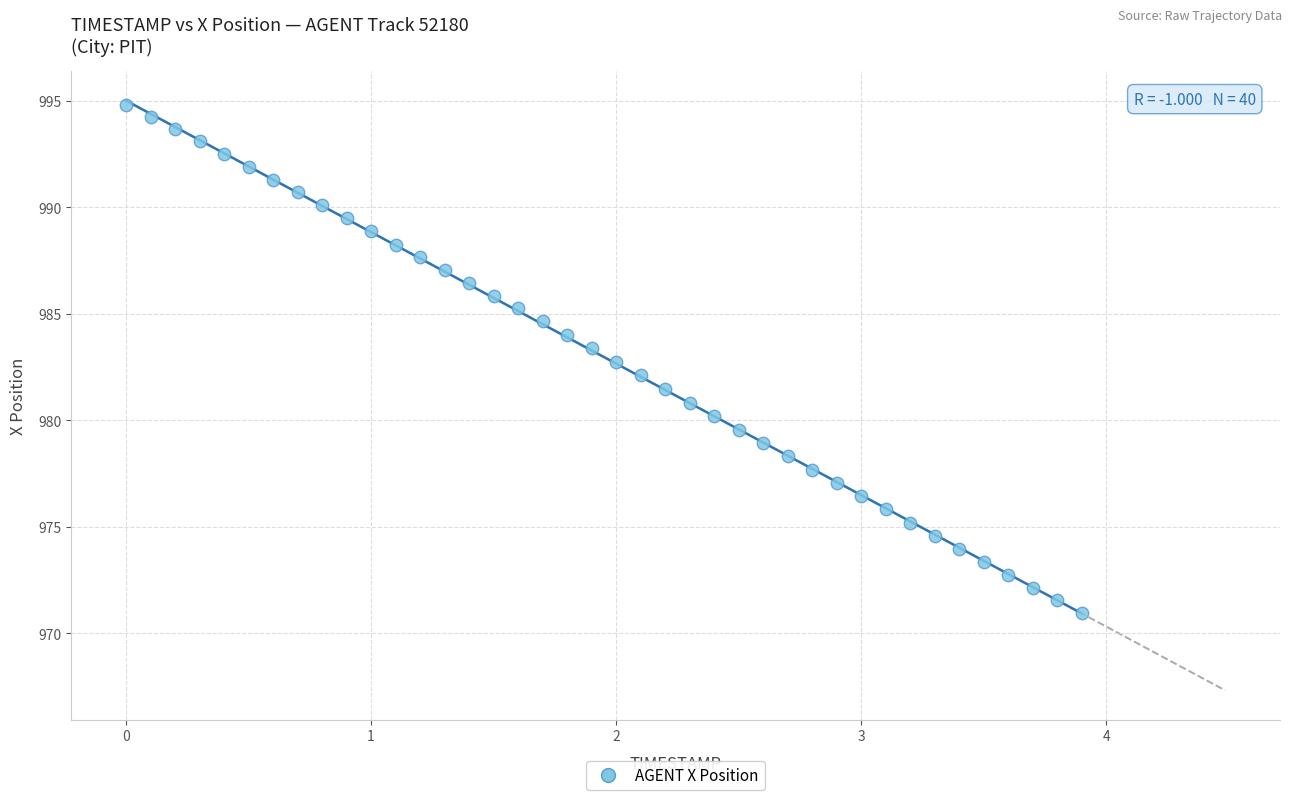

What is the range of Y values (max minus min)?

23.8